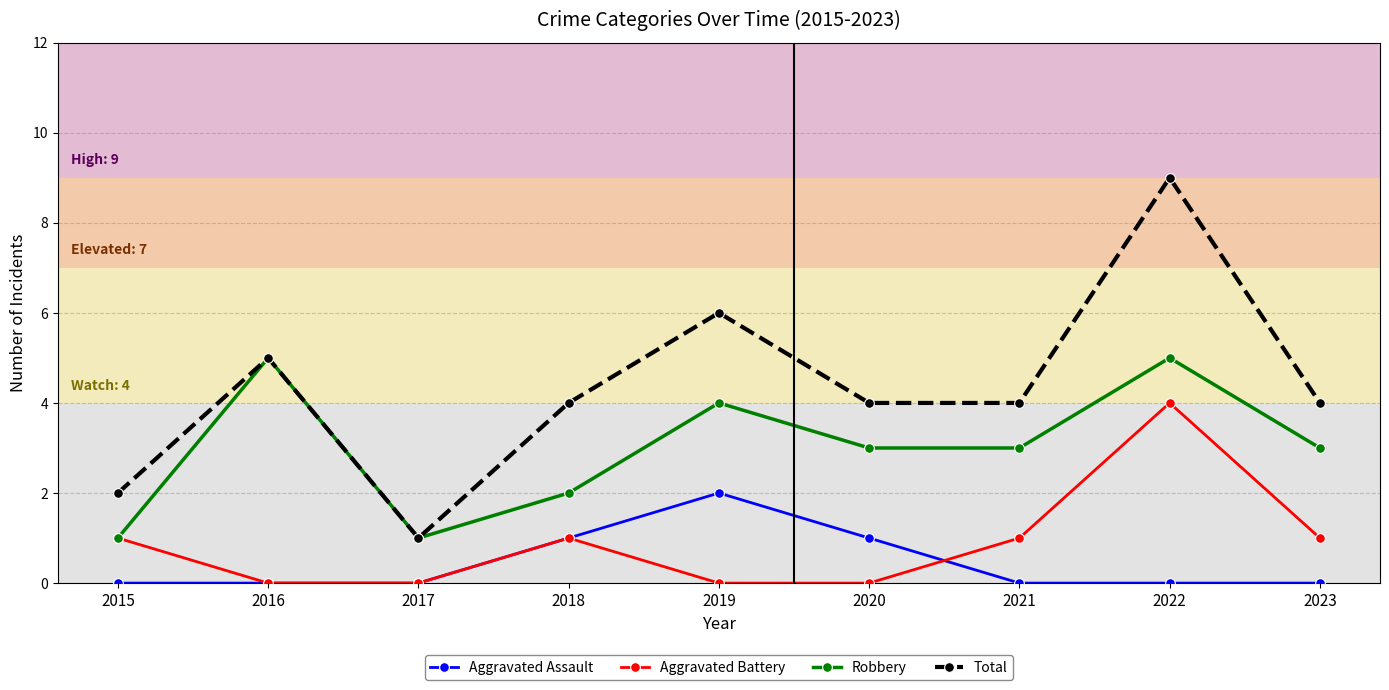

True or false: Aggravated Battery and Total intersect in this chart.

False